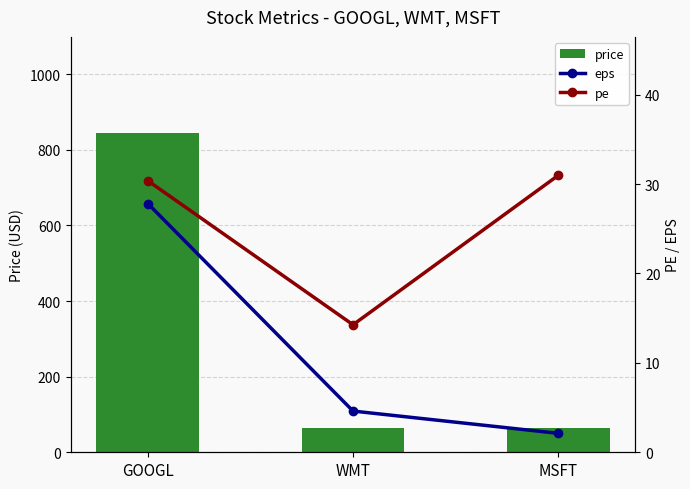

What is the sum of the eps values at GOOGL and WMT?

32.4